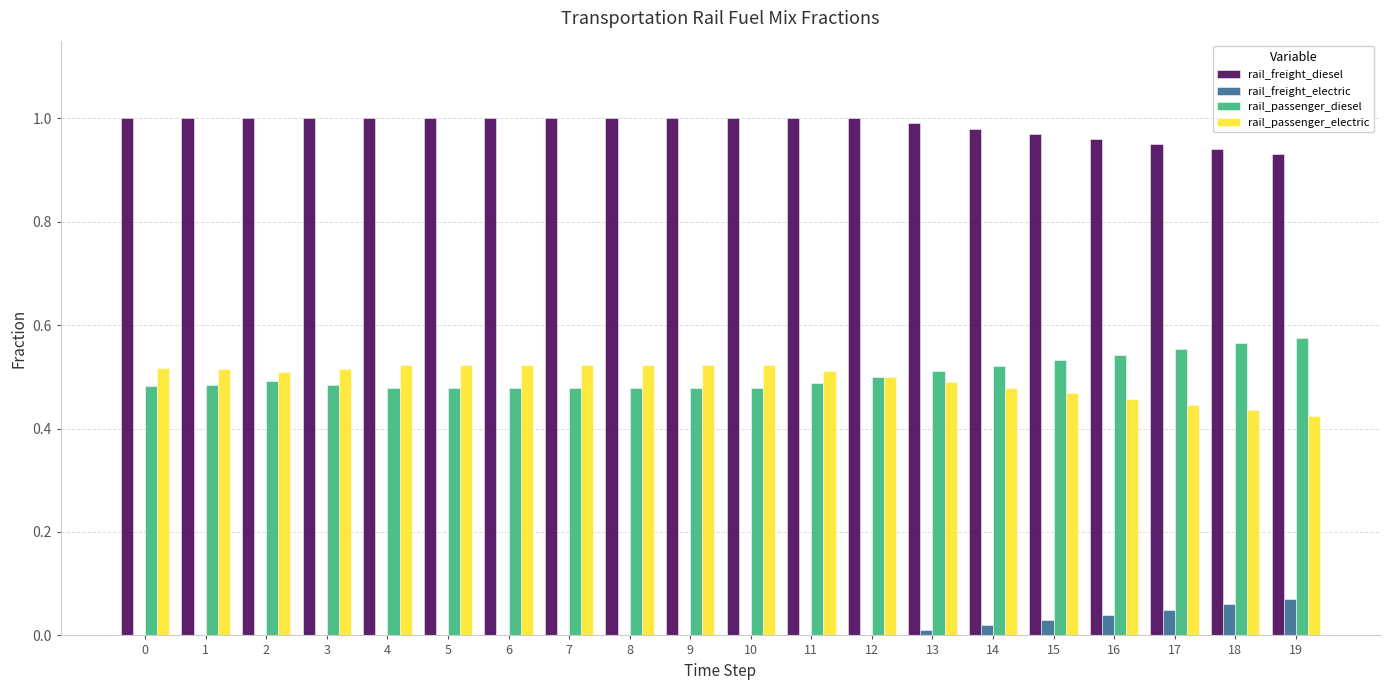

Is it true that rail_freight_diesel equals 1.0 at 14?

True